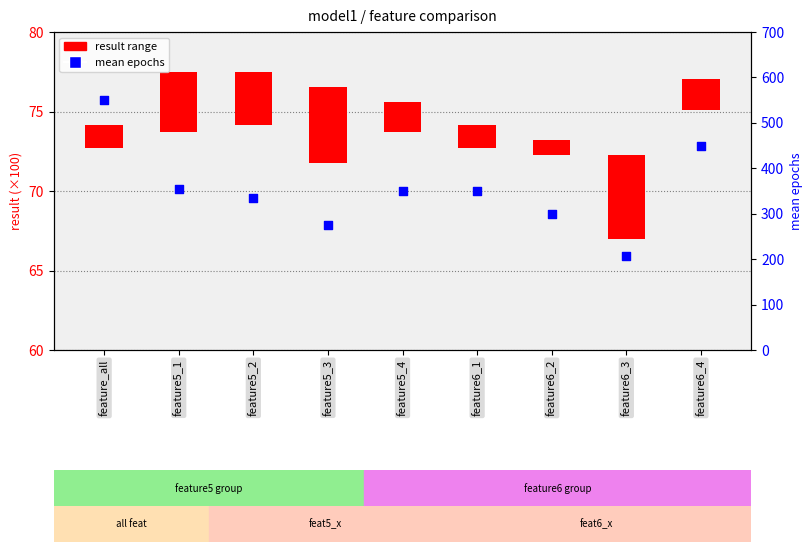

What is the change in value from feature5_2 to feature5_4?

+15.0